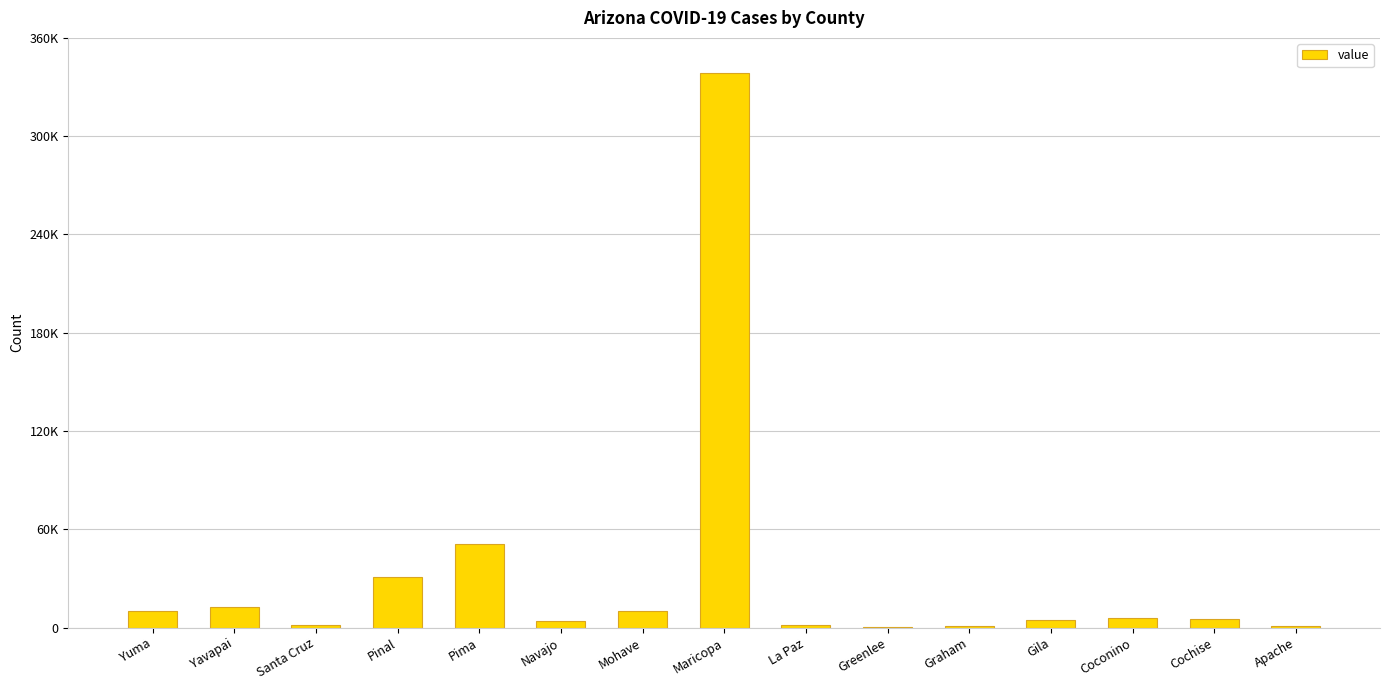

The chart shows a value of 198 at Greenlee. True or false?

True